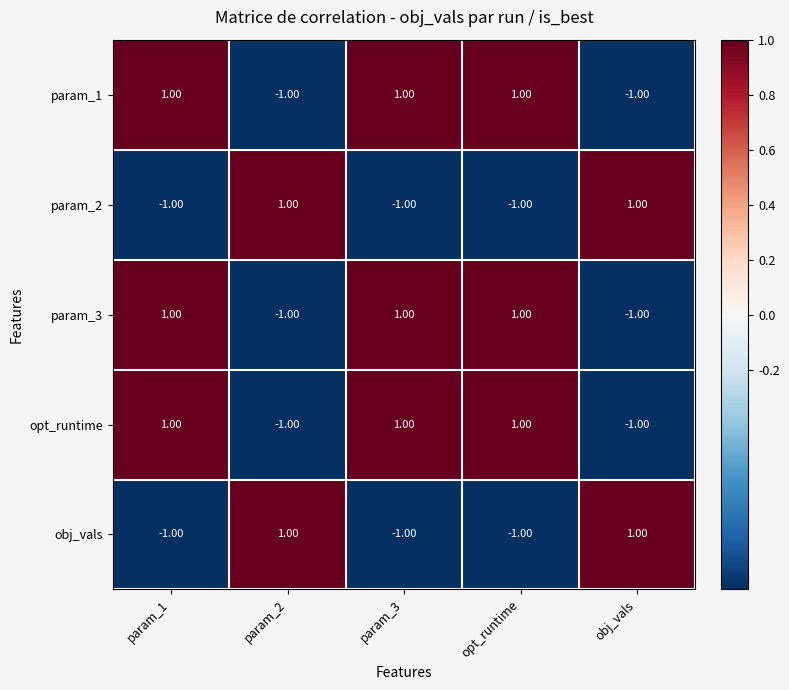

At how many categories does at least one series exceed 0?

5